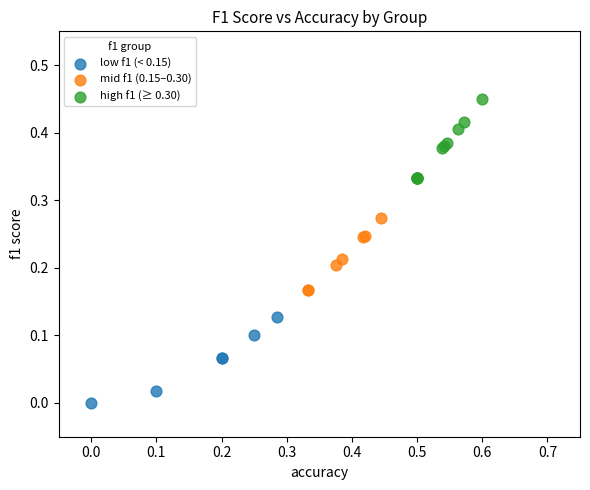

Which series reaches the minimum Y coordinate?

low f1 (< 0.15)